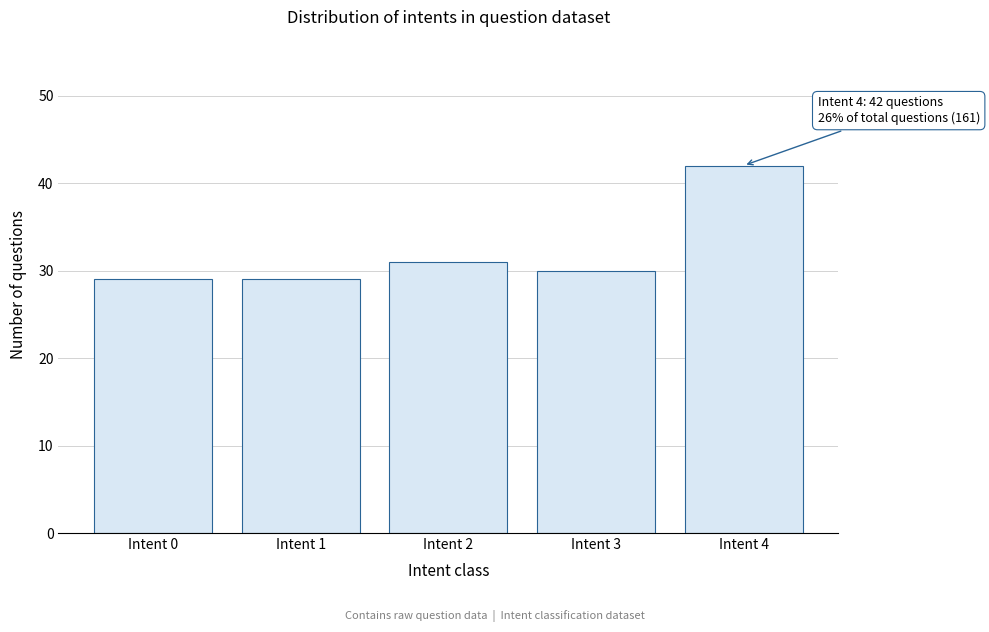

Reading right to left, what are all the values shown in this chart?

42	30	31	29	29